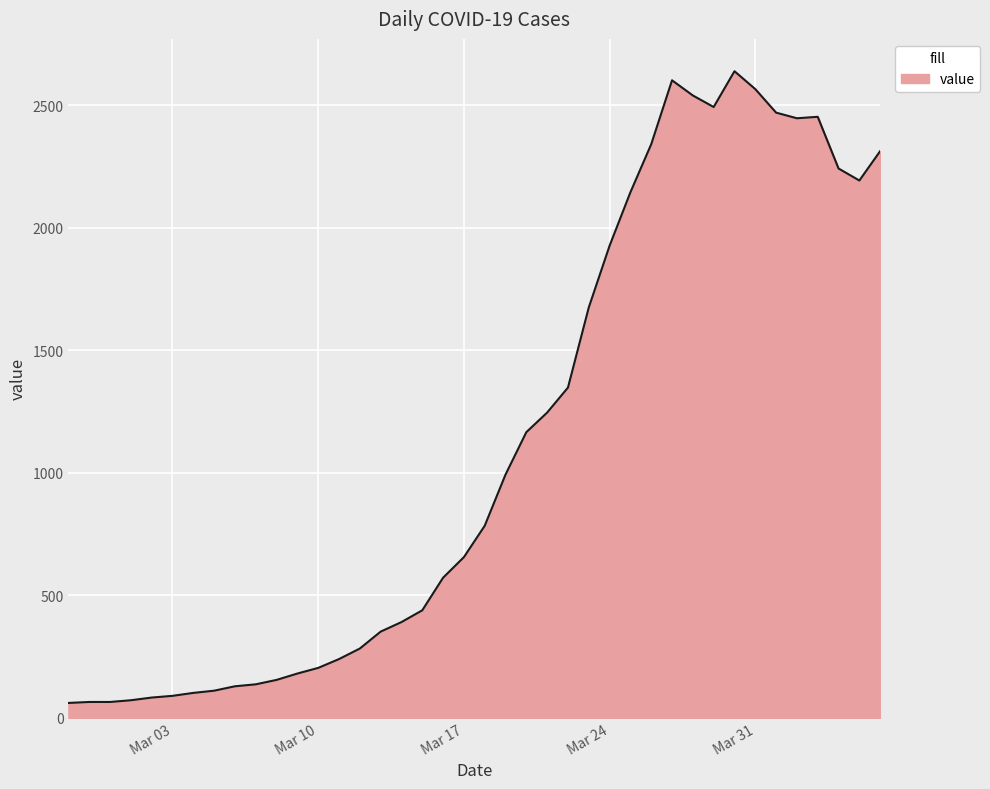

What is the average value?

1124